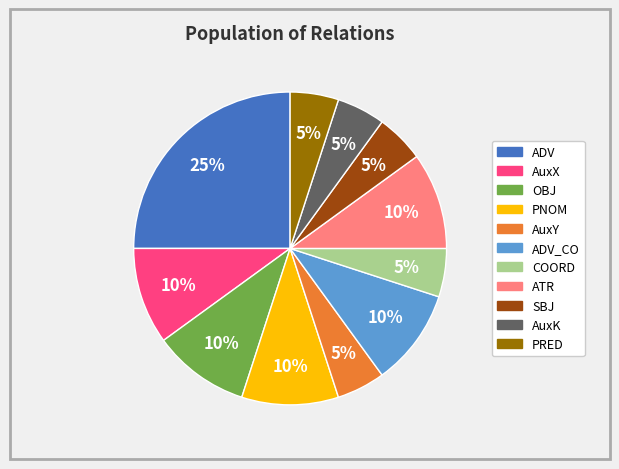

True or false: OBJ accounts for 10% of the total.

True